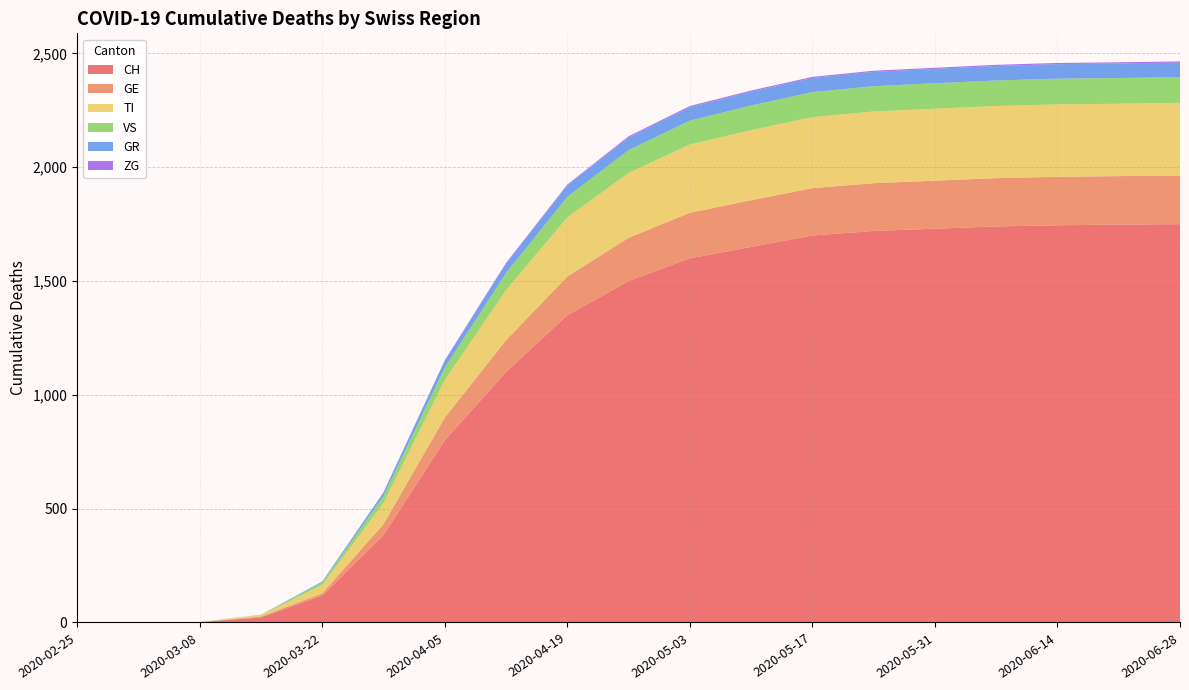

Reading left to right, what are all the values shown in this chart?

CH: 0	0	2	22	118	384	800	1100	1350	1500	1600	1650	1700	1720	1730	1740	1745	1748	1750
GE: 0	0	0	4	10	48	100	140	170	190	200	205	208	210	211	212	213	213	214
TI: 0	0	0	6	37	93	165	220	260	285	300	308	312	315	316	317	318	318	319
VS: 0	0	0	2	11	31	55	75	90	100	105	108	110	111	112	112	113	113	113
GR: 0	0	0	0	4	15	30	42	50	56	59	61	62	63	63	64	64	64	64
ZG: 0	0	0	0	0	1	2	3	4	5	5	5	5	5	5	5	5	5	5